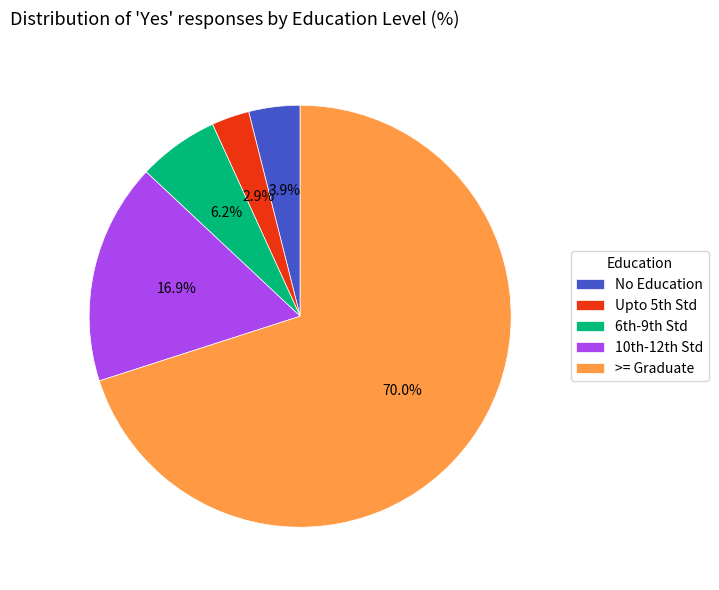

Which slice is the smallest?

Upto 5th Std